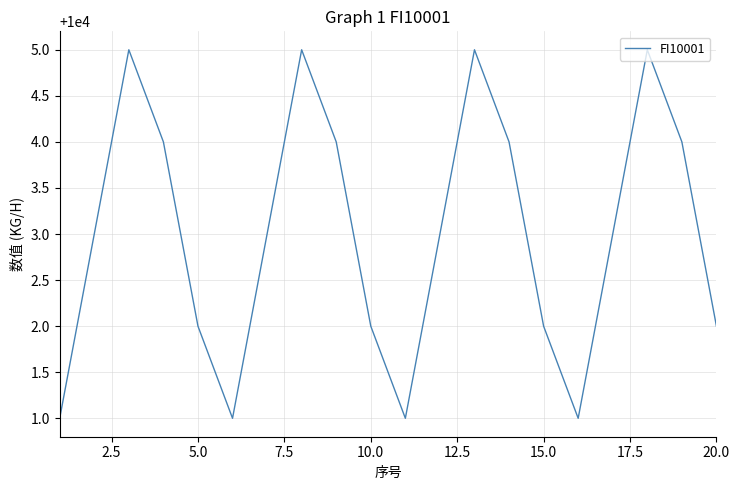

What is the maximum value shown in the chart?

10005